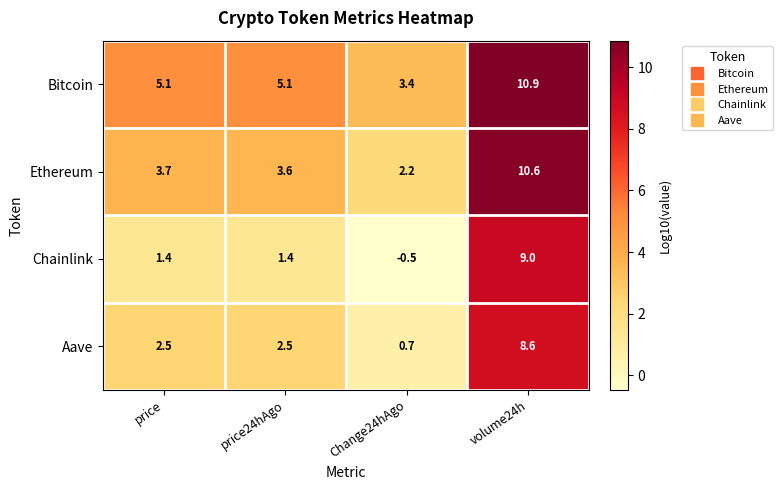

At Change24hAgo, list the series in order from smallest to largest.

Chainlink, Aave, Ethereum, Bitcoin